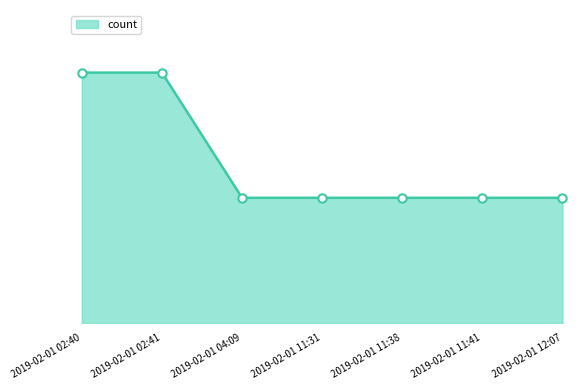

Read the value at 2019-02-01 12:07.

1